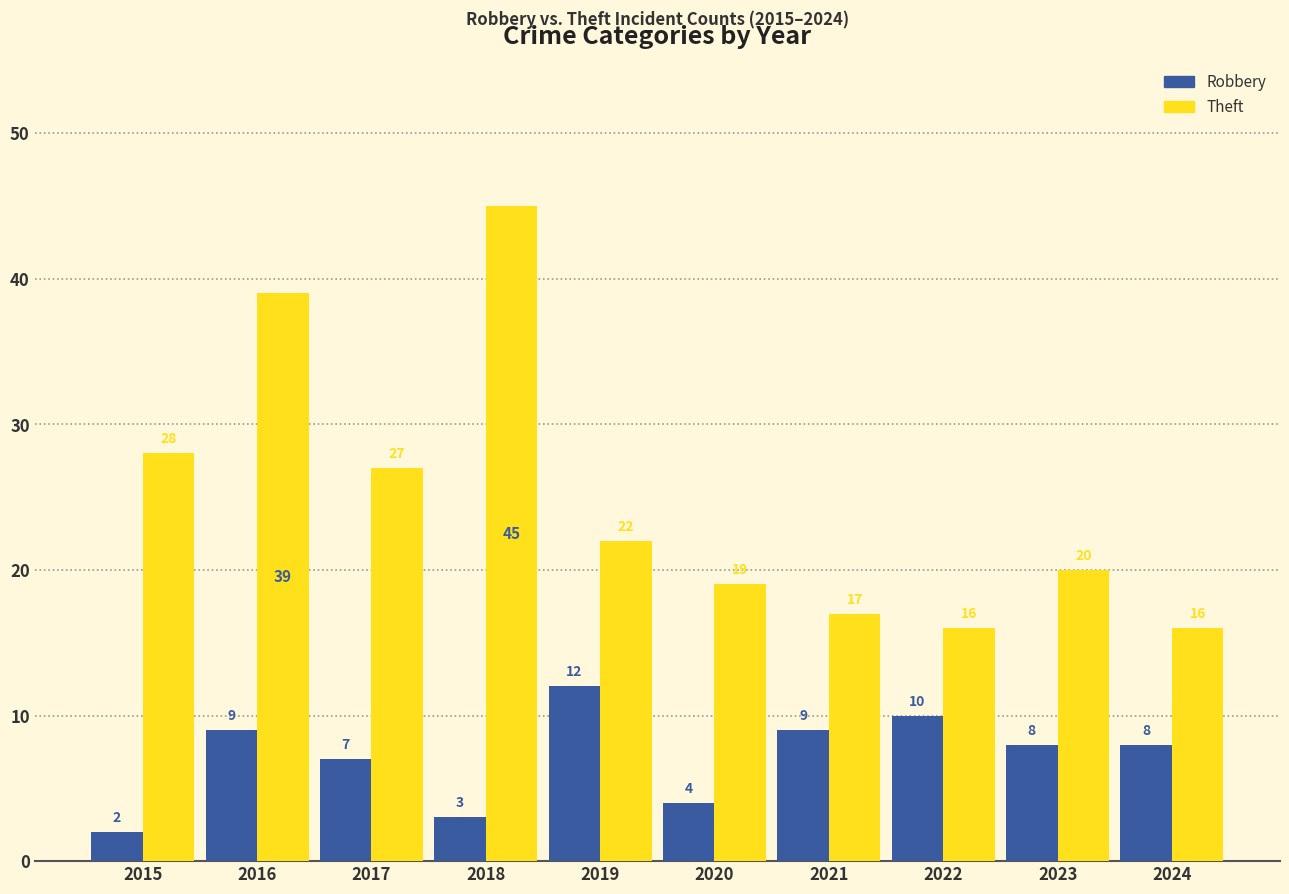

List the series in order of their overall mean, lowest first.

Robbery, Theft